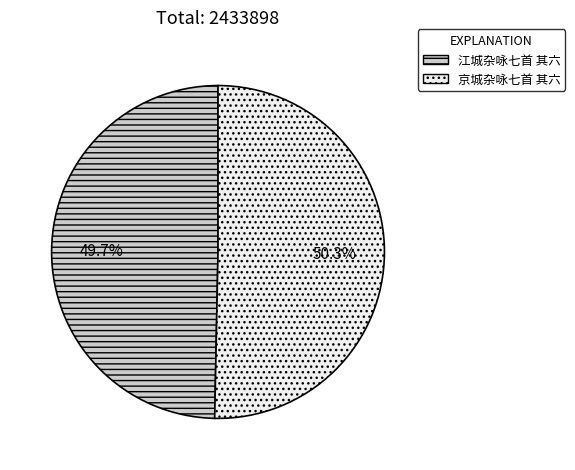

To the nearest percent, what is the difference between the 京城杂咏七首 其六 and 江城杂咏七首 其六 slice percentages?

1%